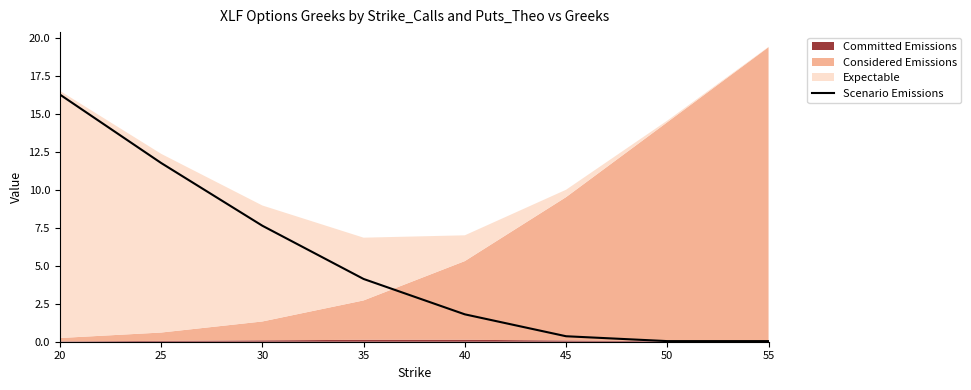

Rank the categories by value from lowest to highest.

50, 55, 45, 40, 35, 30, 25, 20